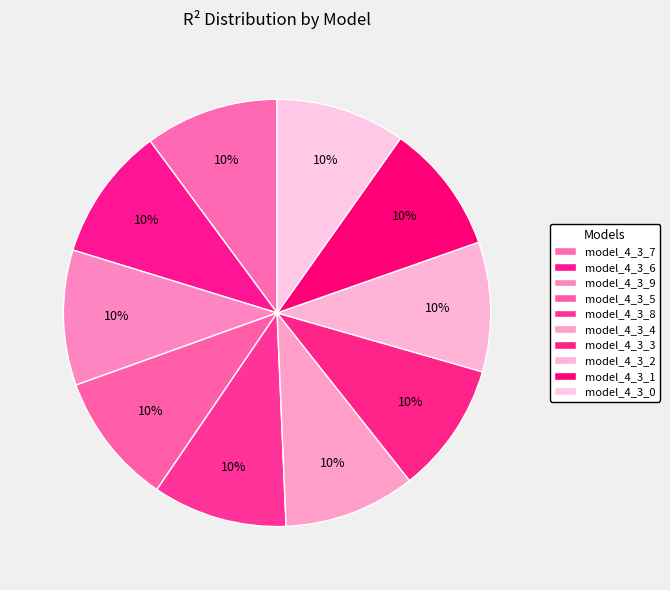

The model_4_3_2 slice represents 19% of the pie. True or false?

False